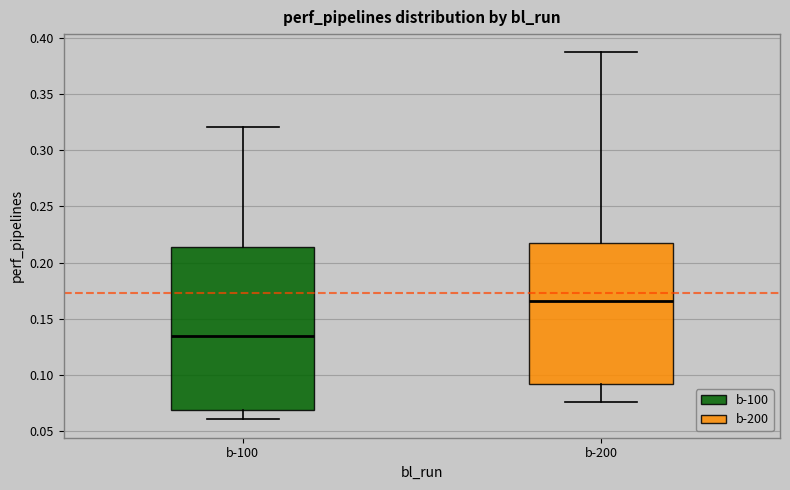

Comparing the boxes themselves (not the whiskers), which one is the tallest?

b-100